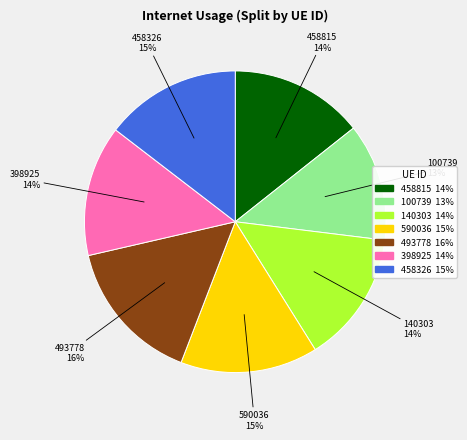

What percentage is the 458326 slice, to the nearest percent?

15%